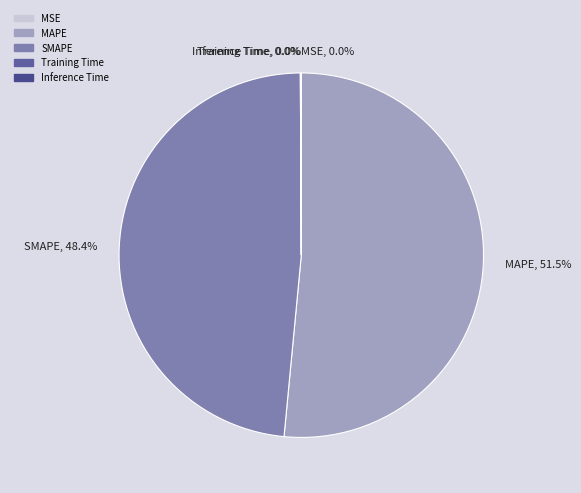

What portion of the pie excludes SMAPE?

51.6%